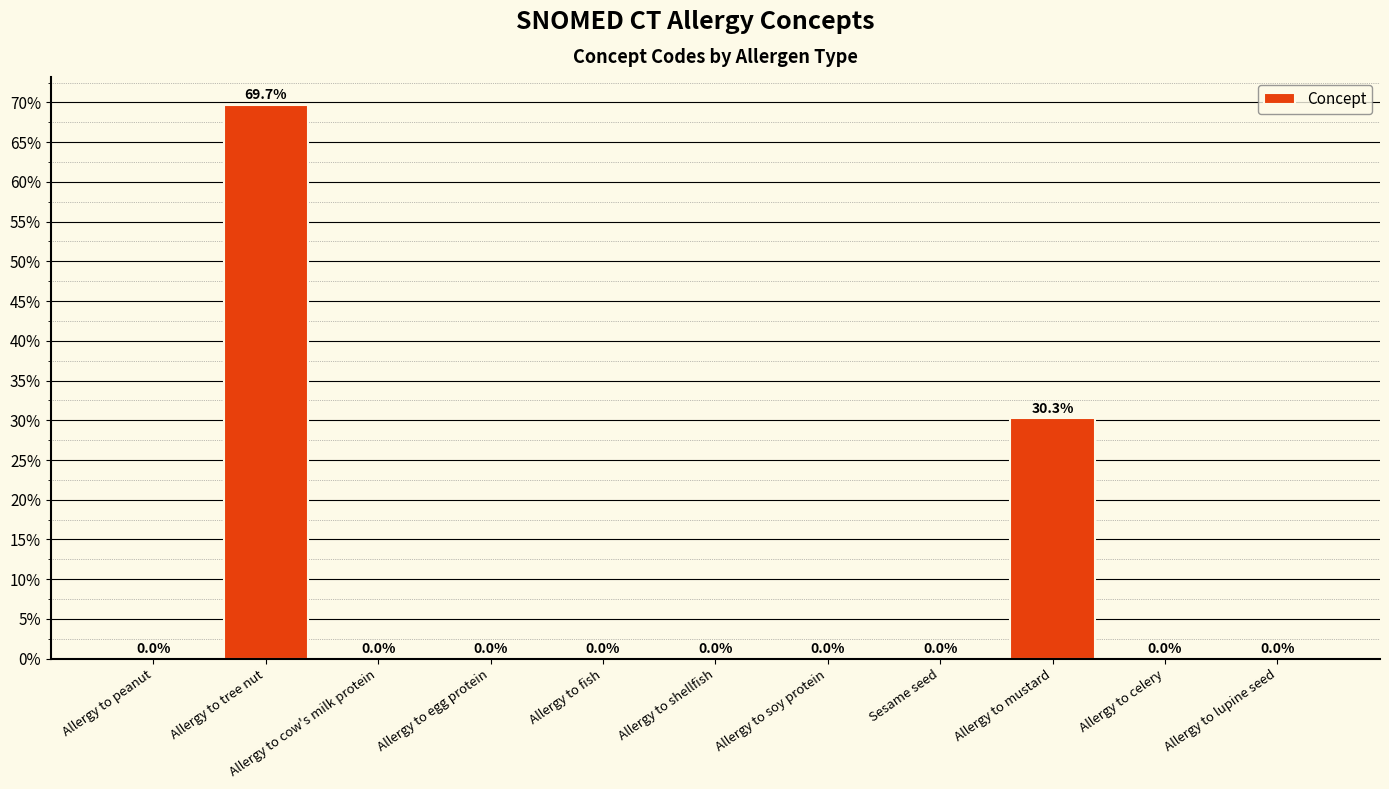

Is it true that the value at Allergy to fish is 0.0?

True